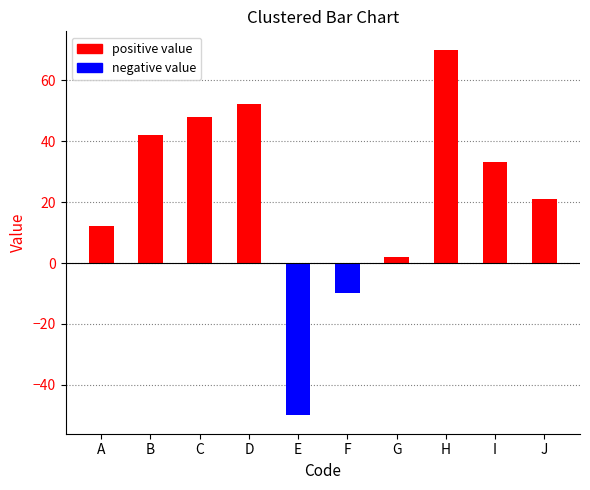

Reading left to right, extract all data points from this chart.

12	42	48	52	-50	-10	2	70	33	21